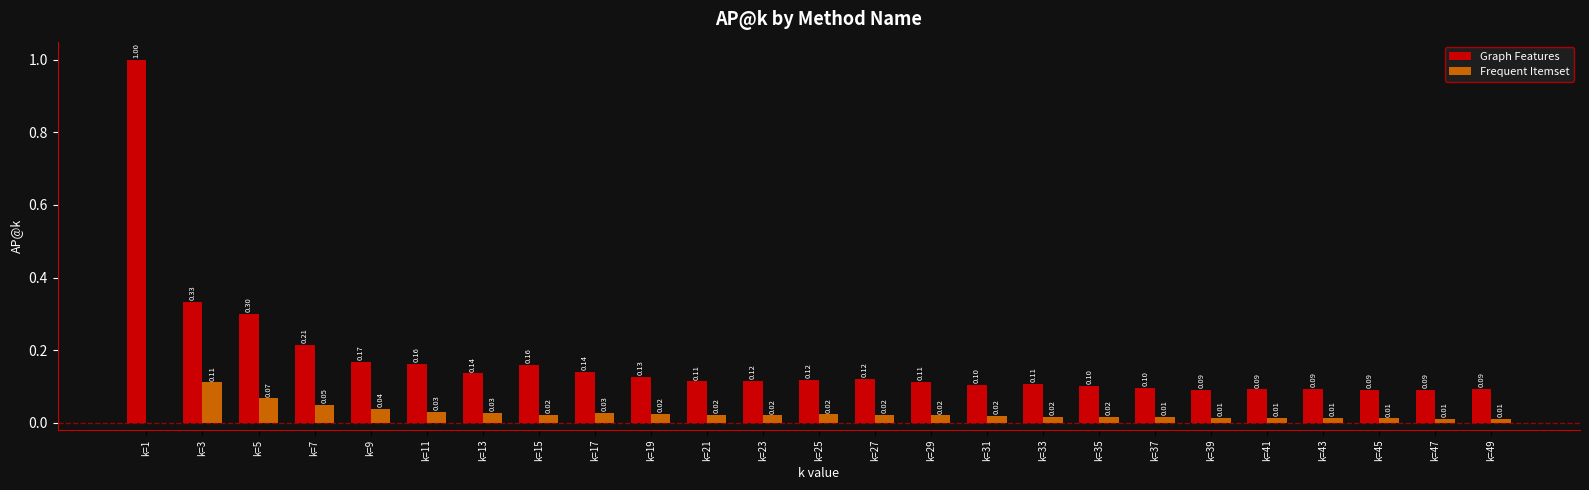

Which series changed the most between k=13 and k=35?

Graph Features